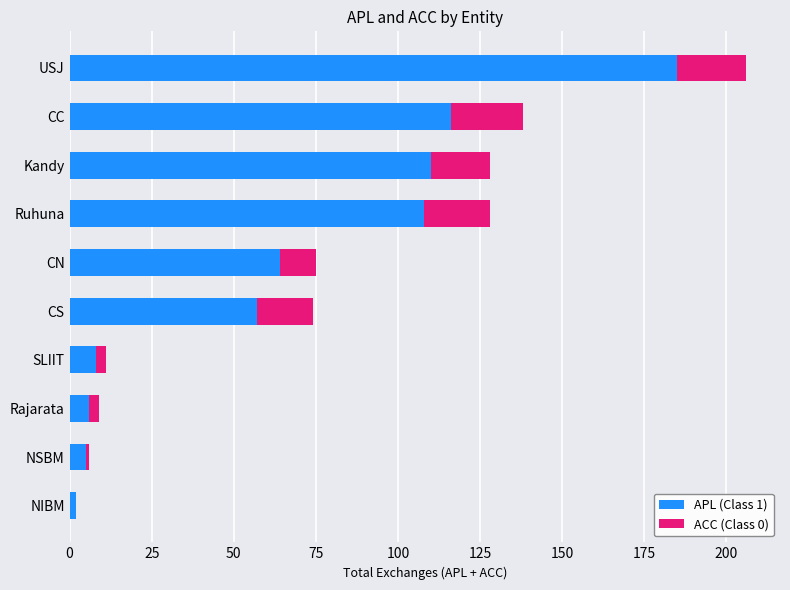

Which category has the highest value in the APL (Class 1) series?

USJ